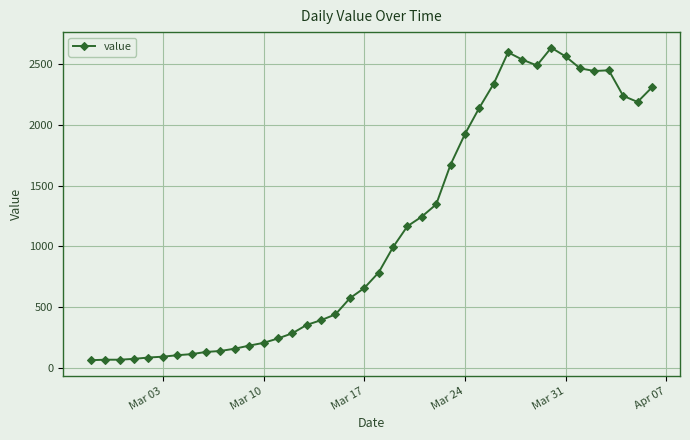

Is this an area chart (filled region under the line)?

No